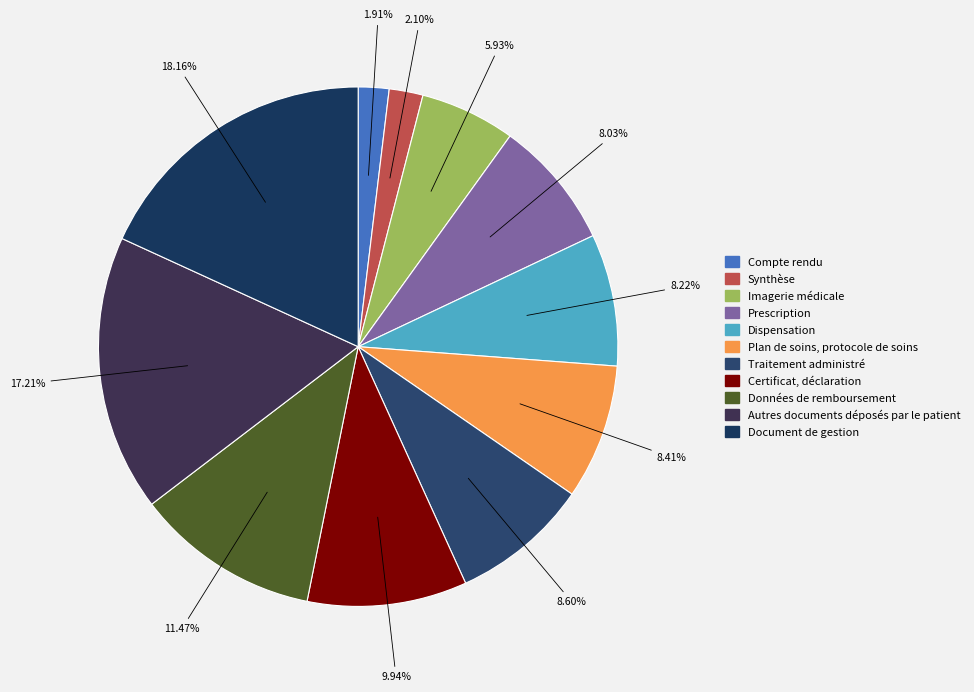

True or false: Plan de soins, protocole de soins accounts for 21% of the total.

False